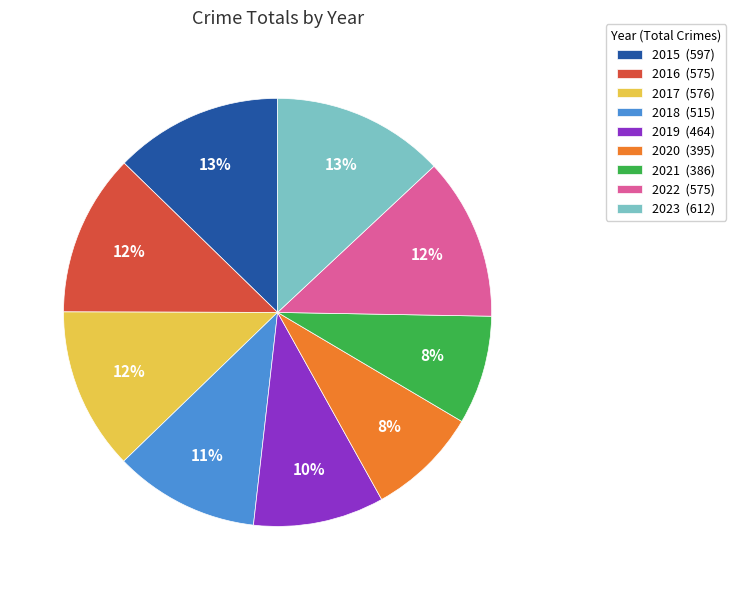

To the nearest percent, what is the difference between the 2022 (575) and 2021 (386) slice percentages?

4%